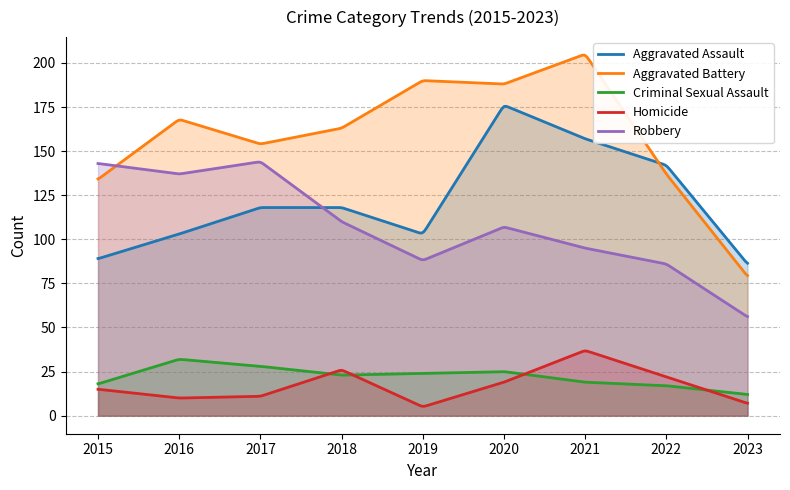

What is the approximate value of Aggravated Assault at 2019?

103